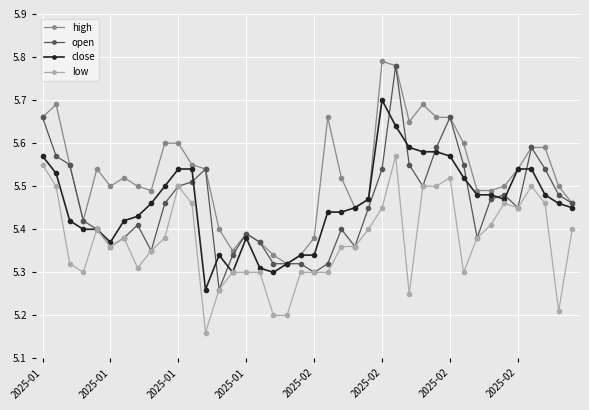

Which series has the largest total across all categories?

high